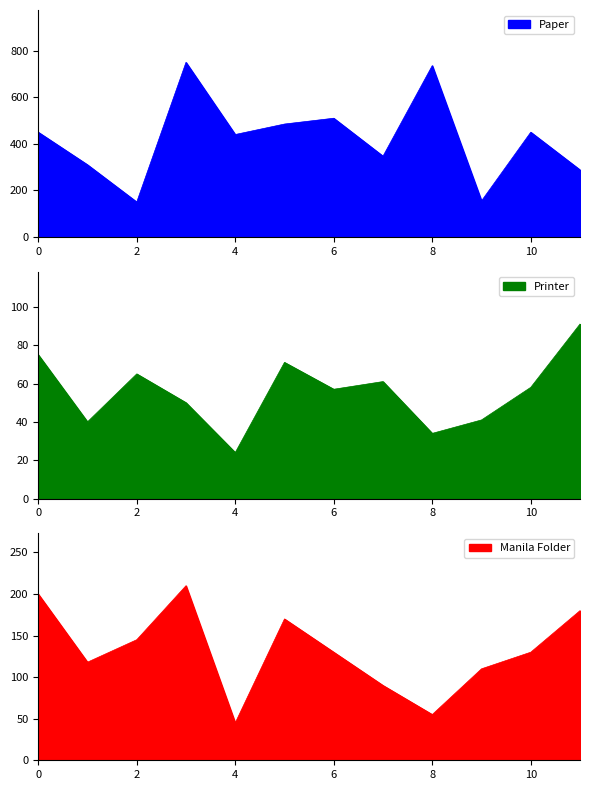

Is it true that Paper equals 288 at December?

True